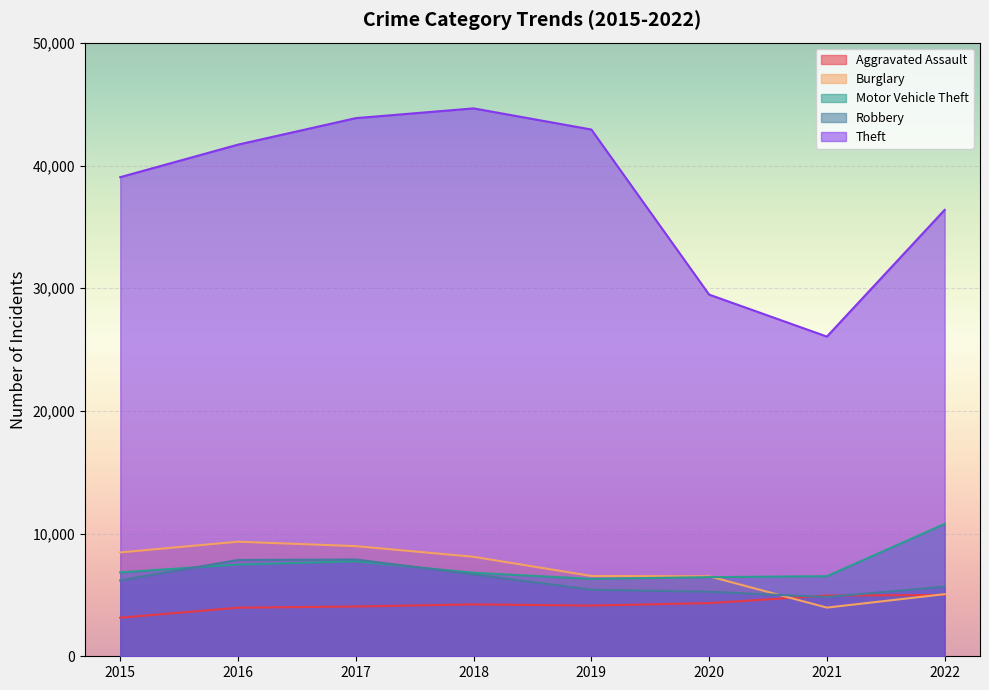

Reading left to right, extract all data points from this chart.

Aggravated Assault: 3144	3962	4055	4229	4132	4334	4944	5001
Burglary: 8464	9339	8978	8108	6547	6518	3968	5062
Motor Vehicle Theft: 6840	7480	7743	6805	6311	6449	6527	10788
Robbery: 6183	7851	7888	6673	5425	5258	4830	5676
Theft: 39052	41705	43864	44659	42936	29480	26058	36389